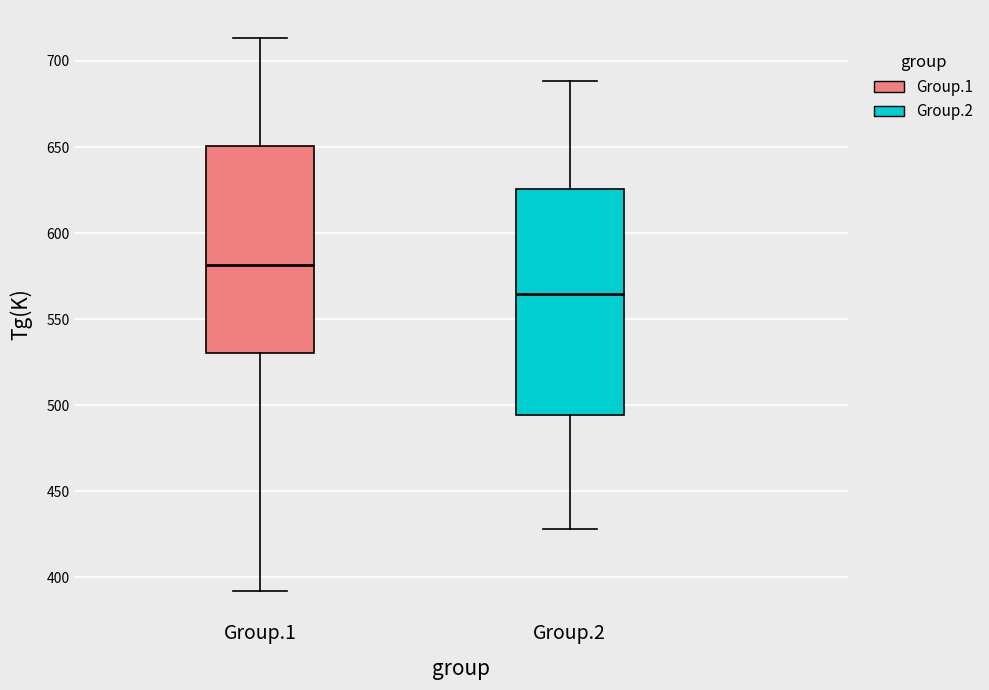

Where does the lower whisker of the box for Group.1 end on the y-axis? The values are not printed on the chart, so give them approximately, as read against the axis.

390